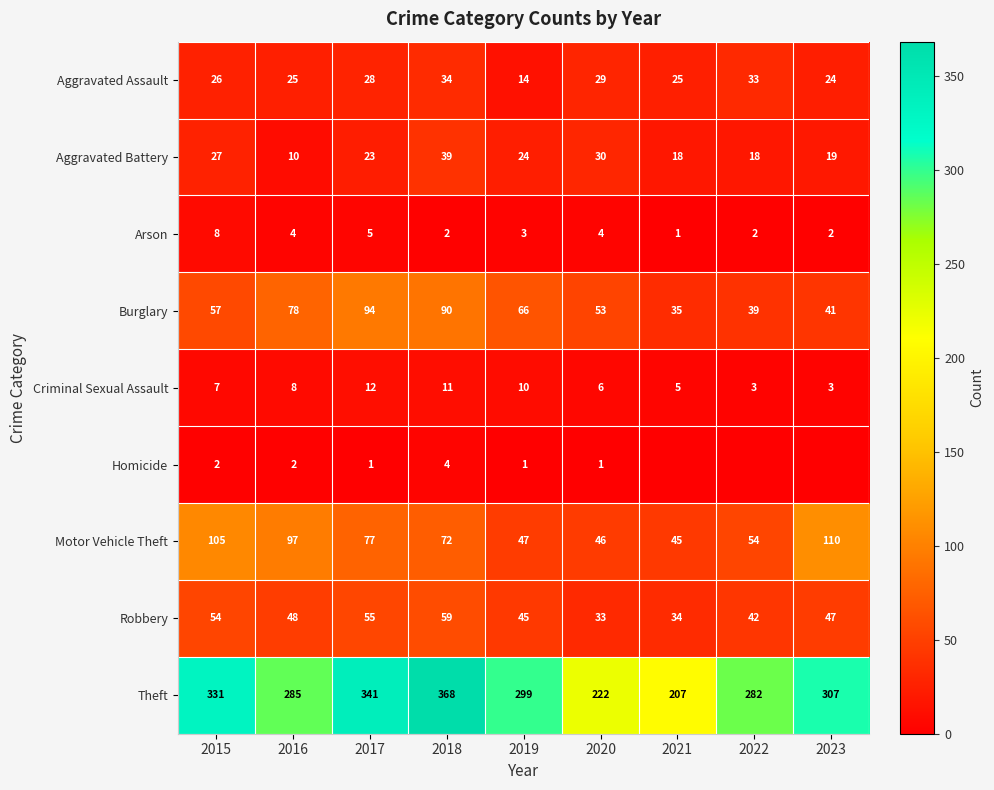

At how many categories does at least one series exceed 160?

9